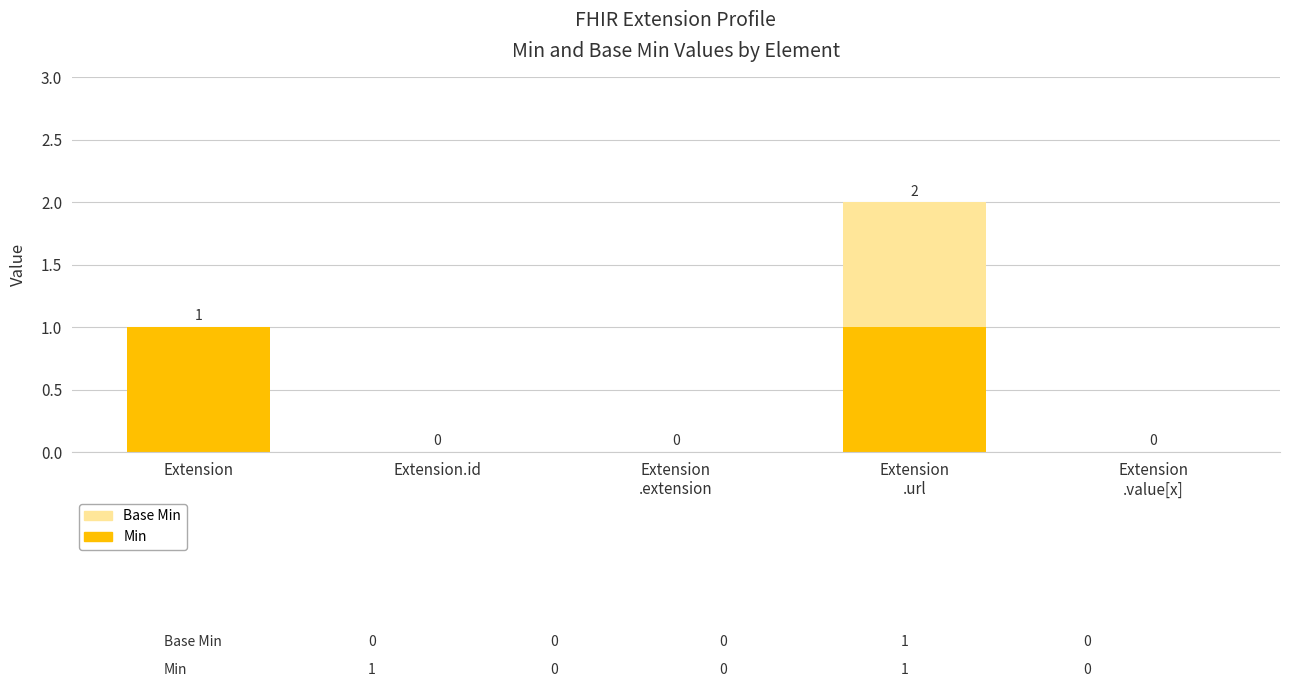

The value of Min at Extension is 0. True or false?

False